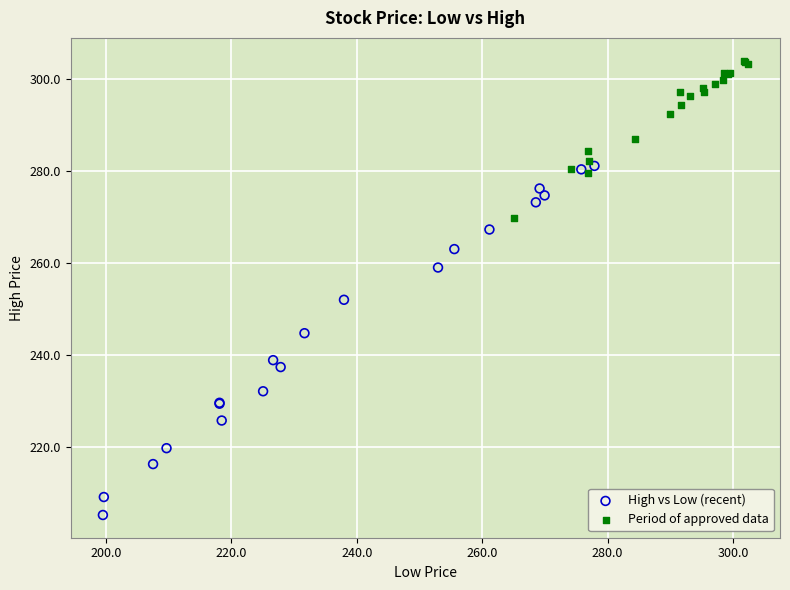

Which series reaches the minimum Y coordinate?

High vs Low (recent)